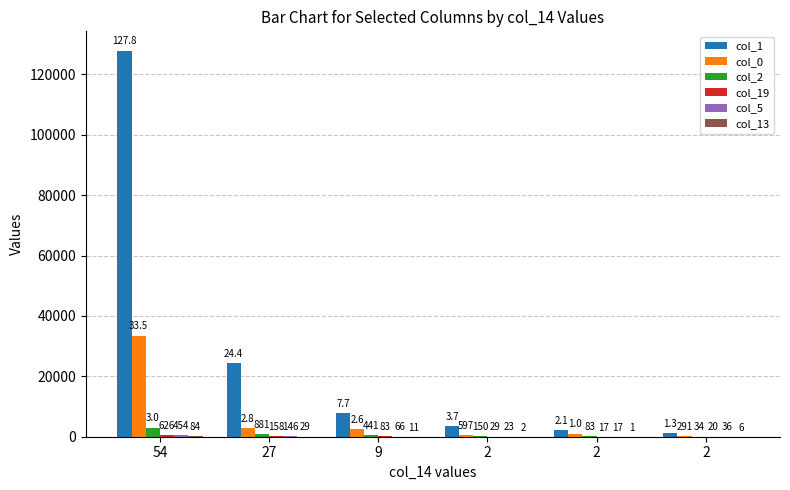

Are the bars grouped side by side (vs. stacked)?

Yes